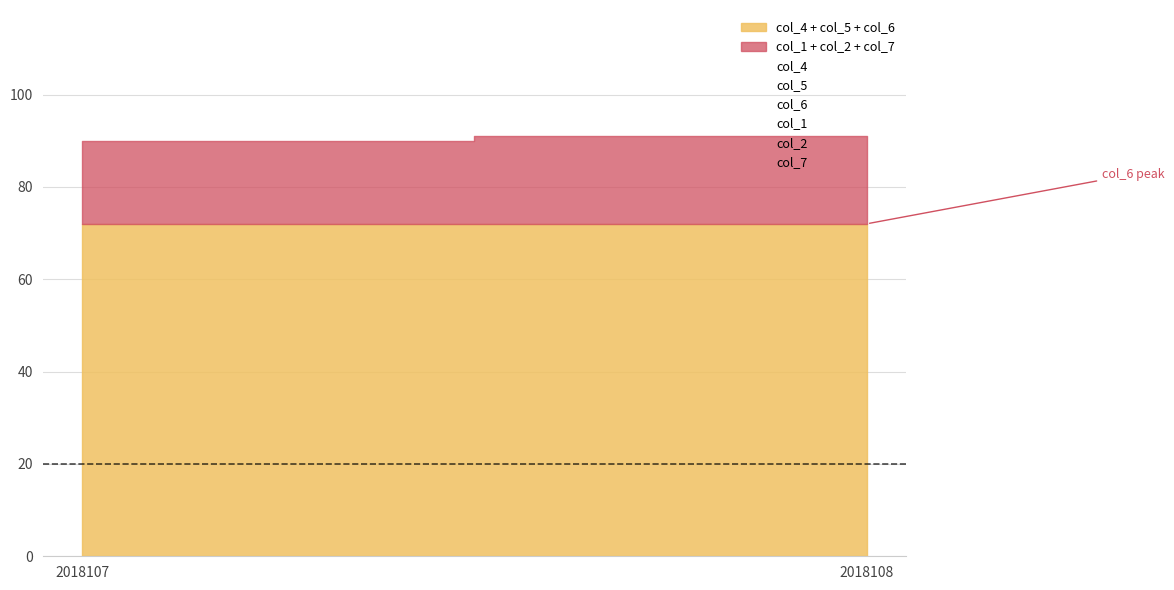

True or false: col_7 has a value of 7 at 2018107.

True